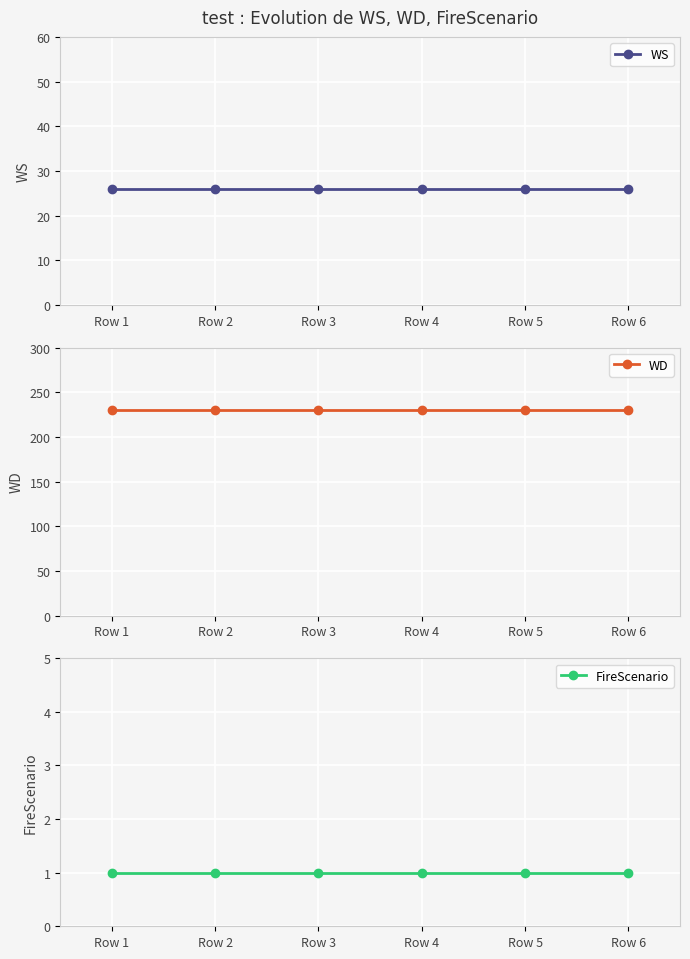

Does the chart display data point markers on the line(s)?

Yes